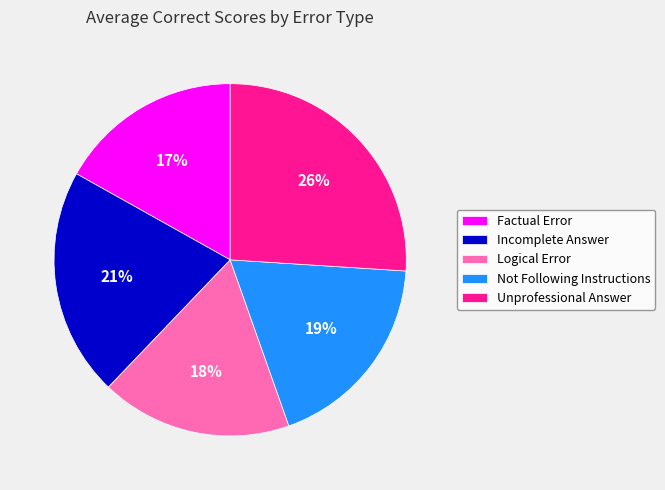

How many segments does this pie chart have?

5